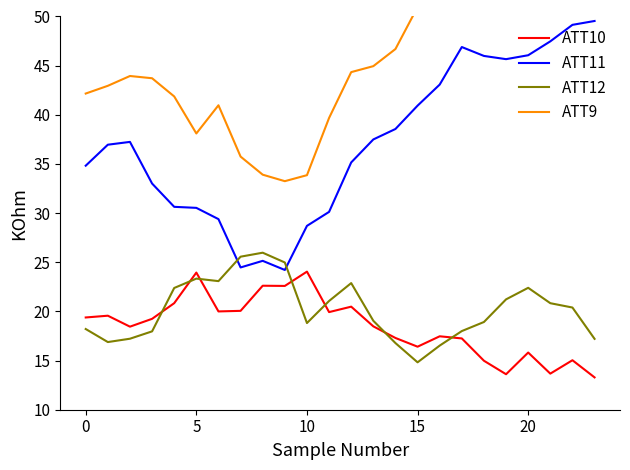

Is the value of ATT10 at 18 greater than the value of ATT11 at 9?

No